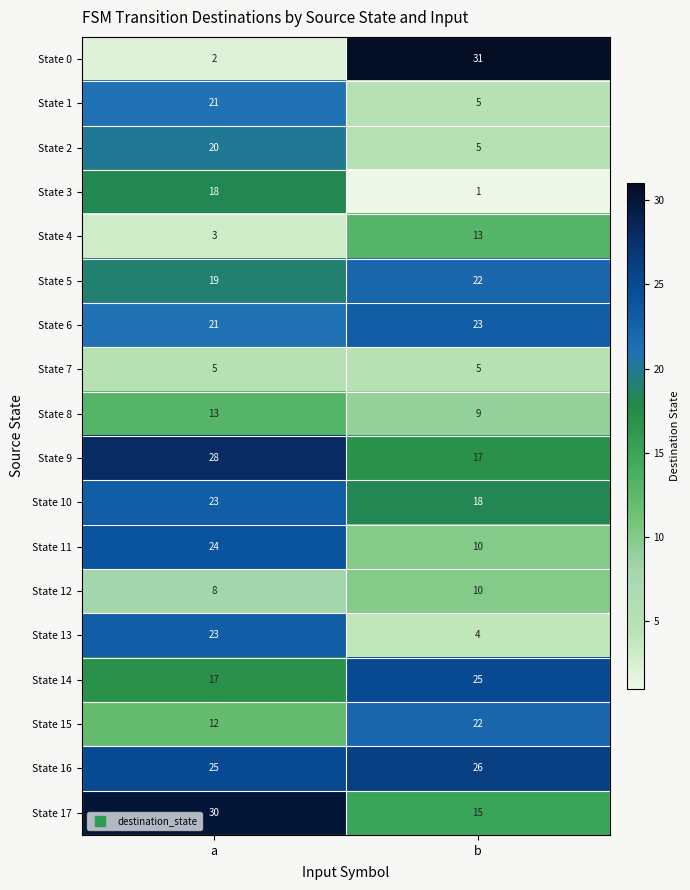

Read the State 10 value at b.

18